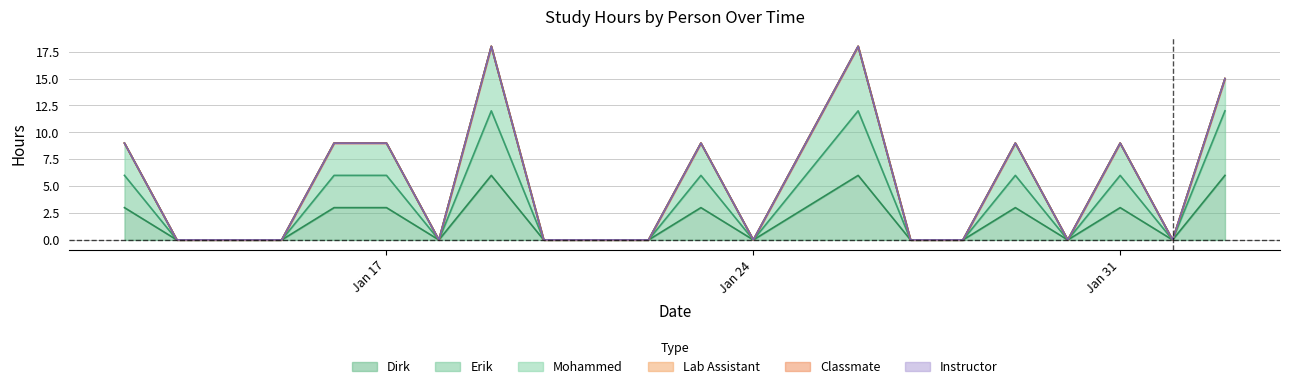

In Erik, how many points are lower than both neighbors (excluding endpoints)?

4